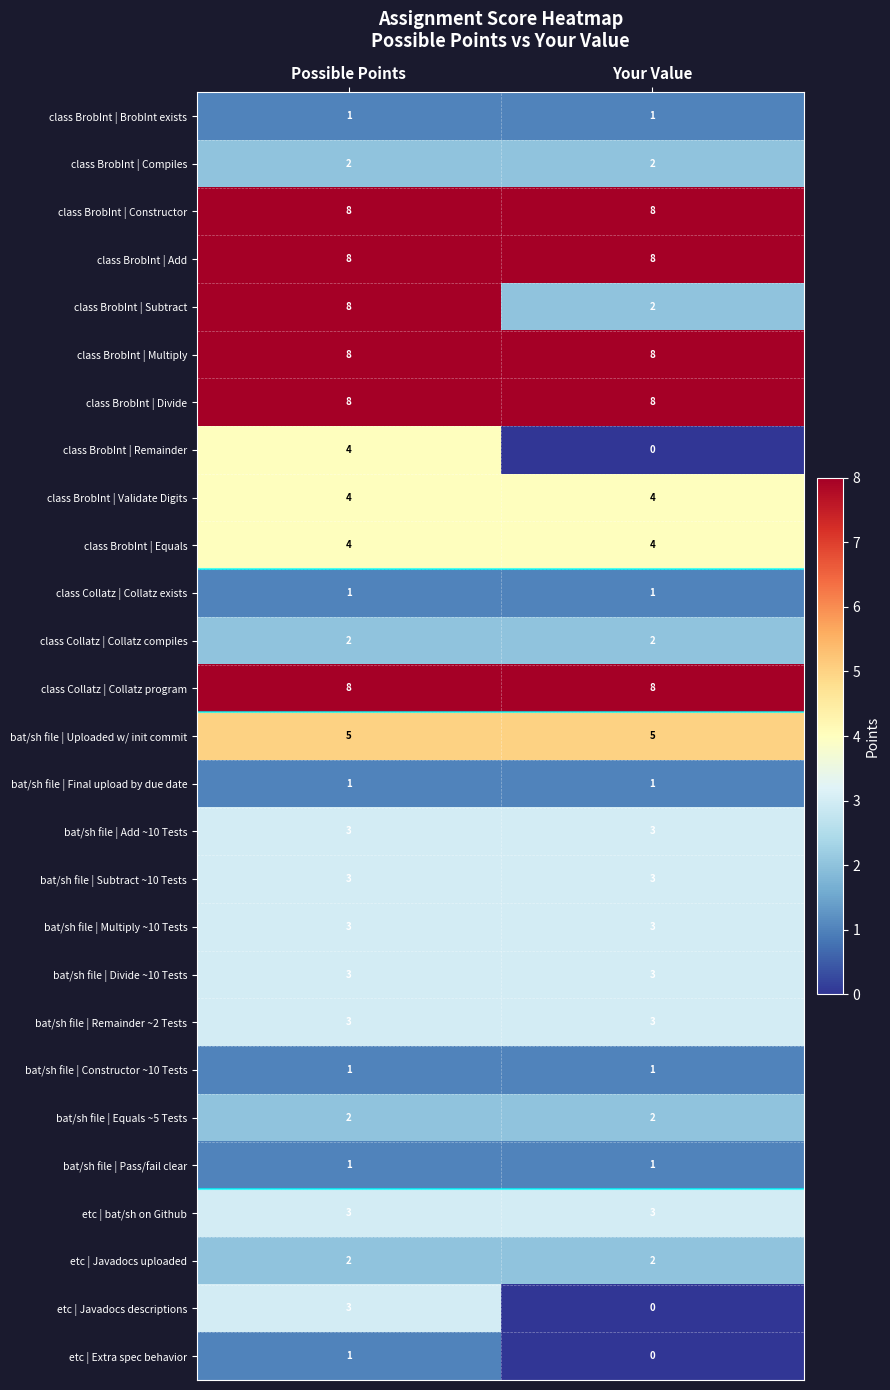

The class BrobInt | Subtract series shows 3 at Your Value. True or false?

False